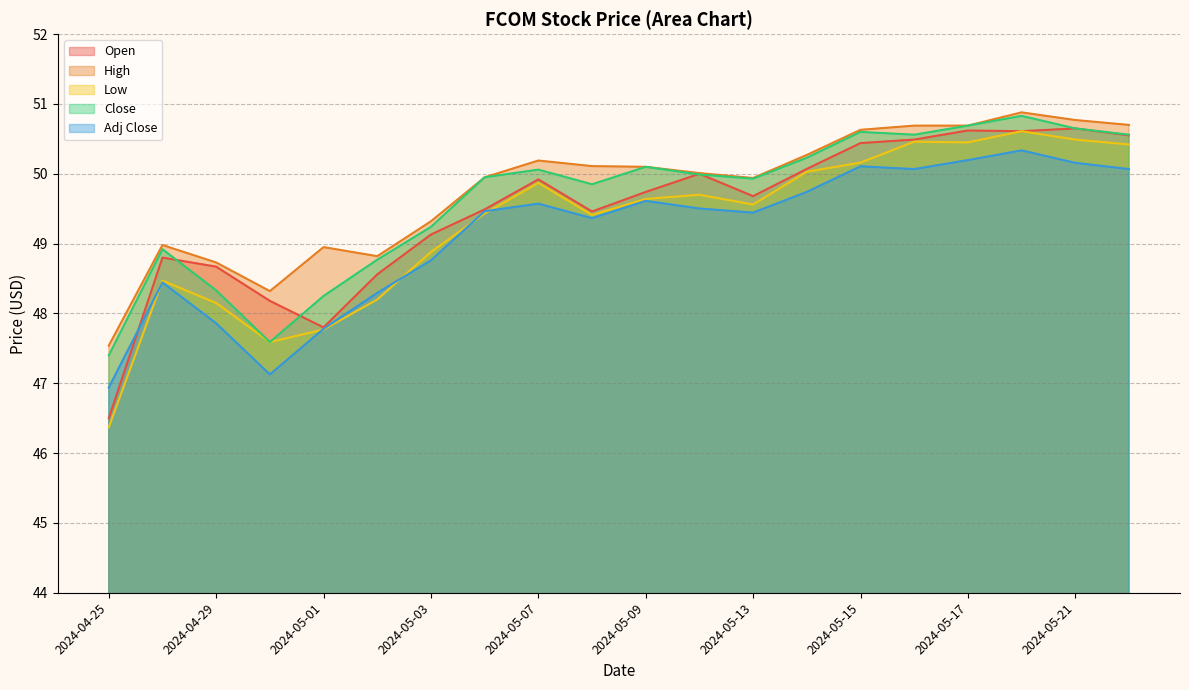

Between which two adjacent categories do Low and Adj Close first intersect?

2024-04-25 and 2024-04-26